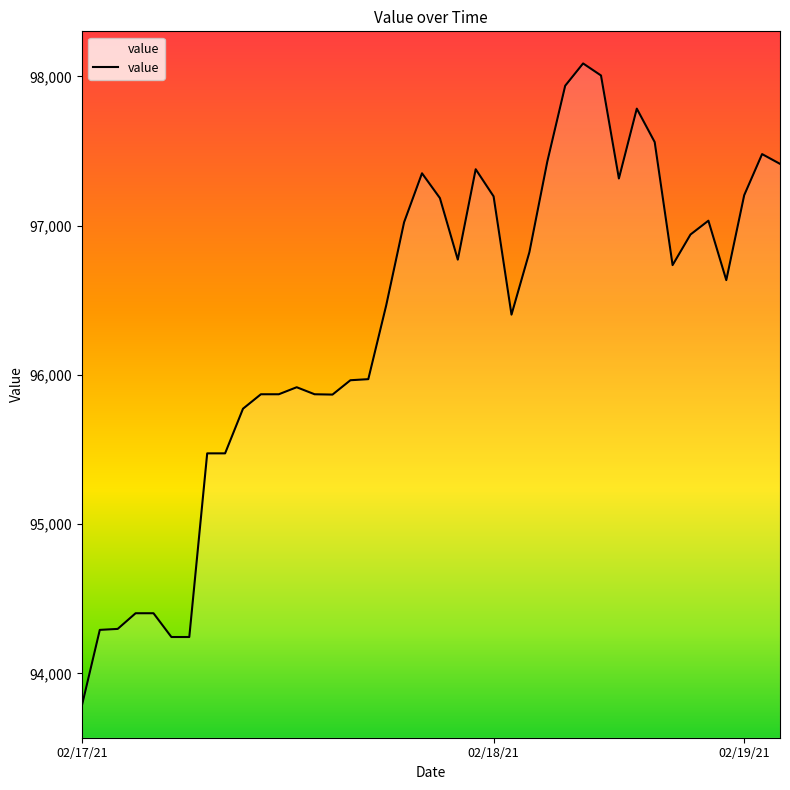

True or false: the data has more than 0 interior local peaks.

True